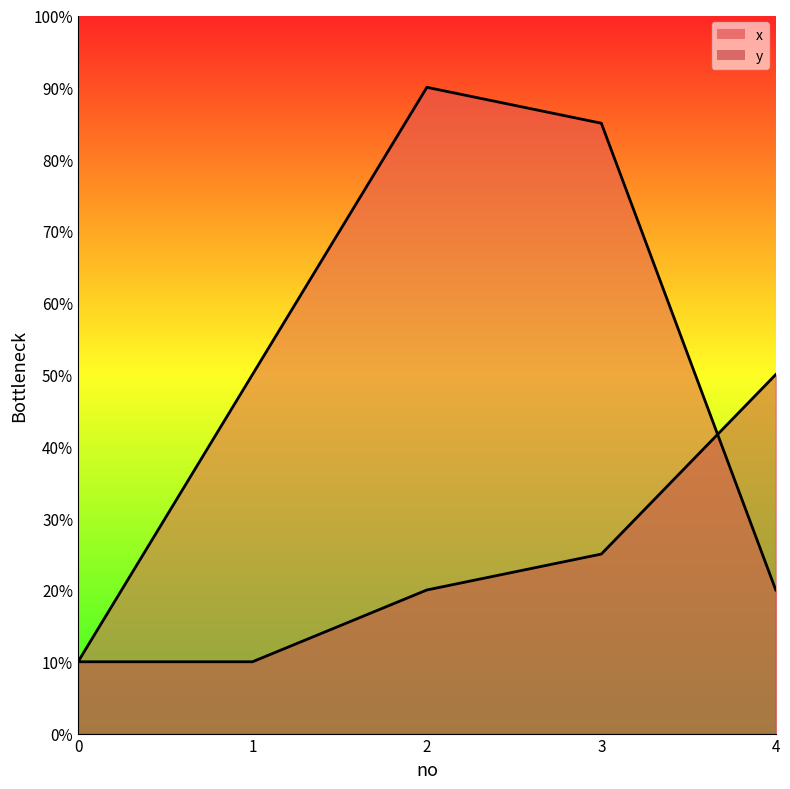

How many intersections are there between x and y?

1